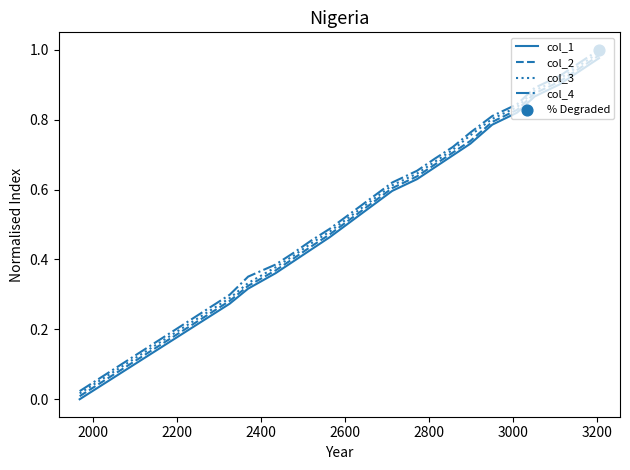

Which series has the largest range (max minus min)?

col_4